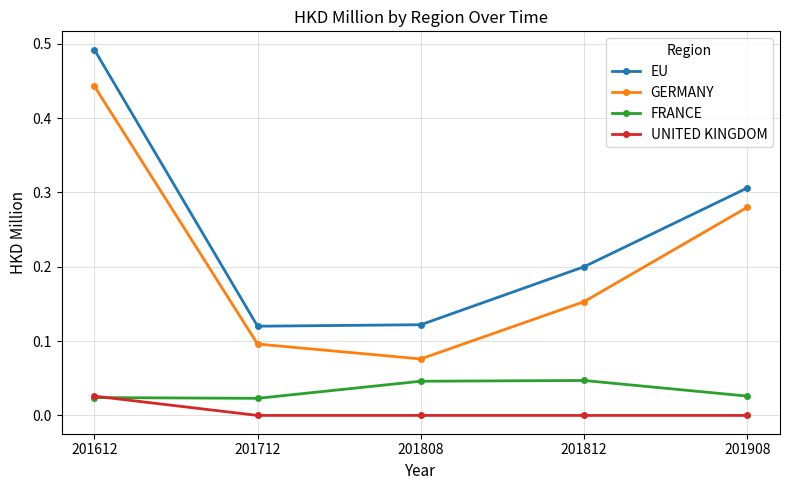

Rank the series by their maximum value, from lowest to highest.

UNITED KINGDOM, FRANCE, GERMANY, EU